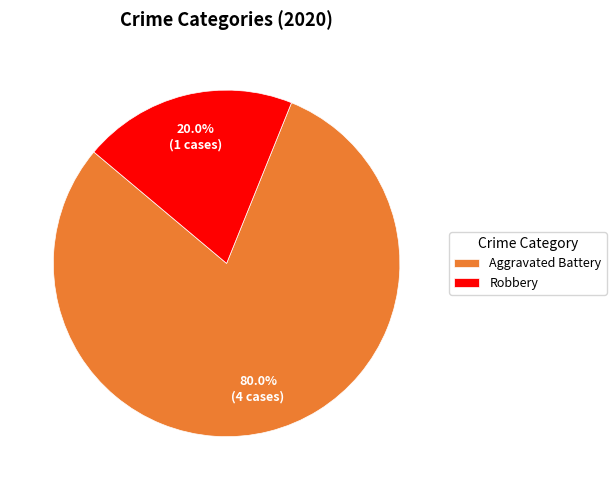

Rank the categories by value from lowest to highest.

Robbery, Aggravated Battery